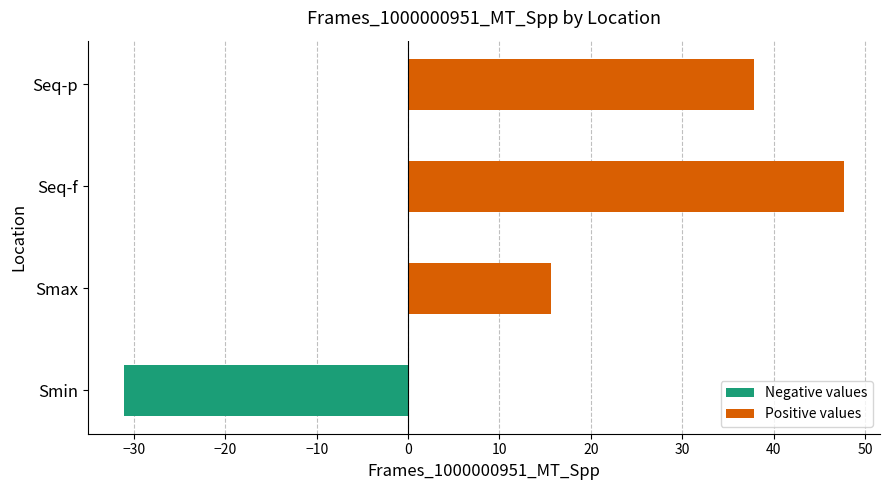

Approximately how many times larger is the value at Seq-p compared to Seq-f?

0.8